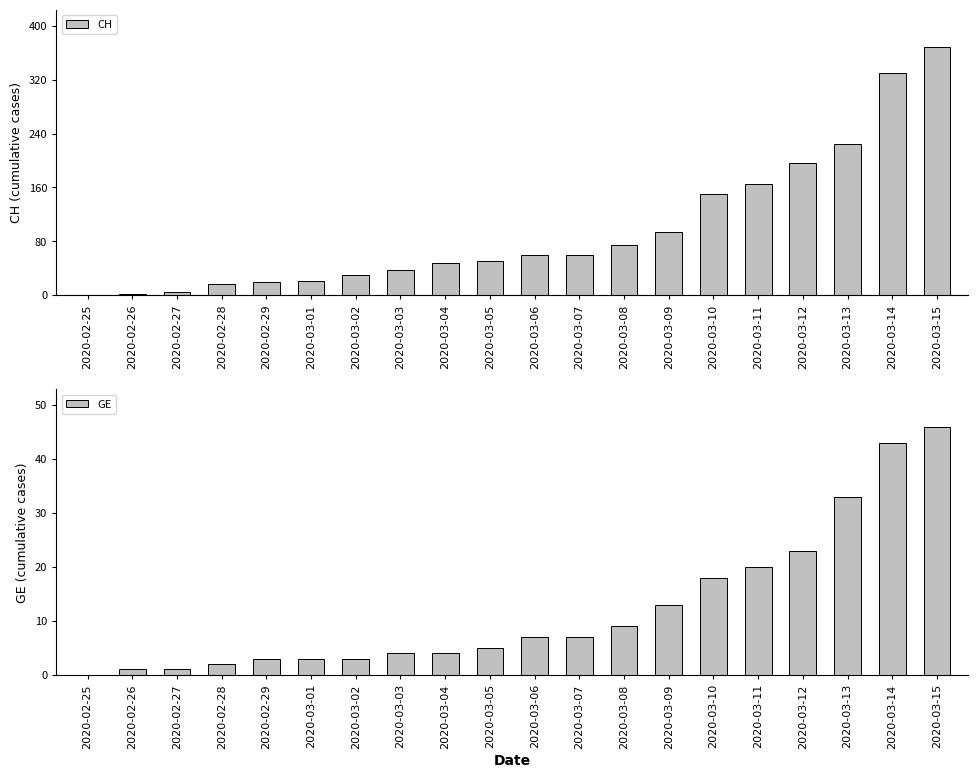

How many values in GE are above zero?

19